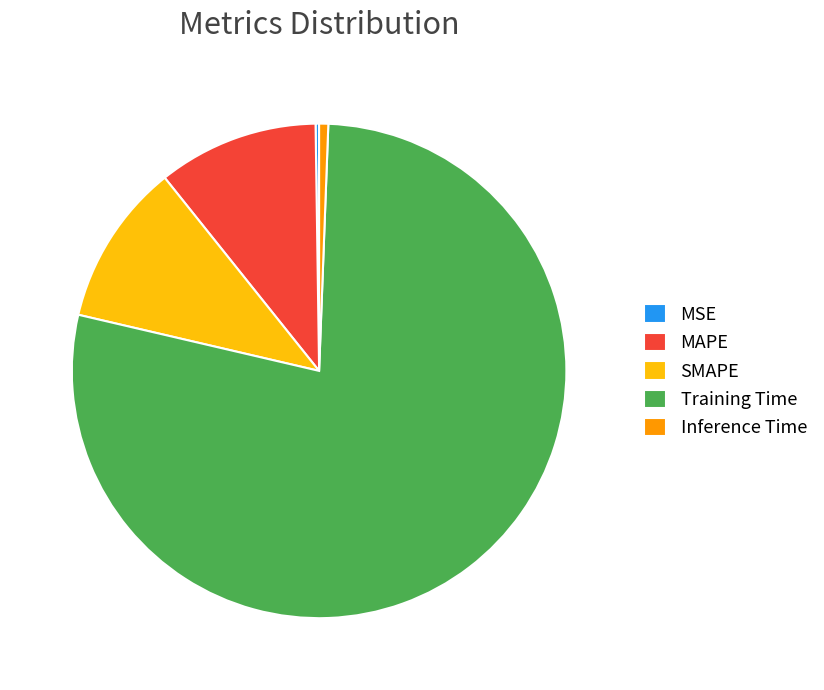

Which slice is the largest?

Training Time